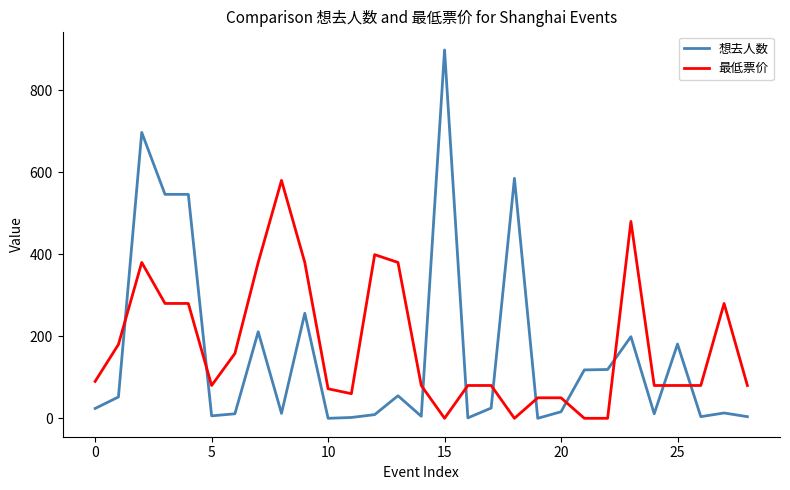

True or false: 想去人数 and 最低票价 intersect in this chart.

True